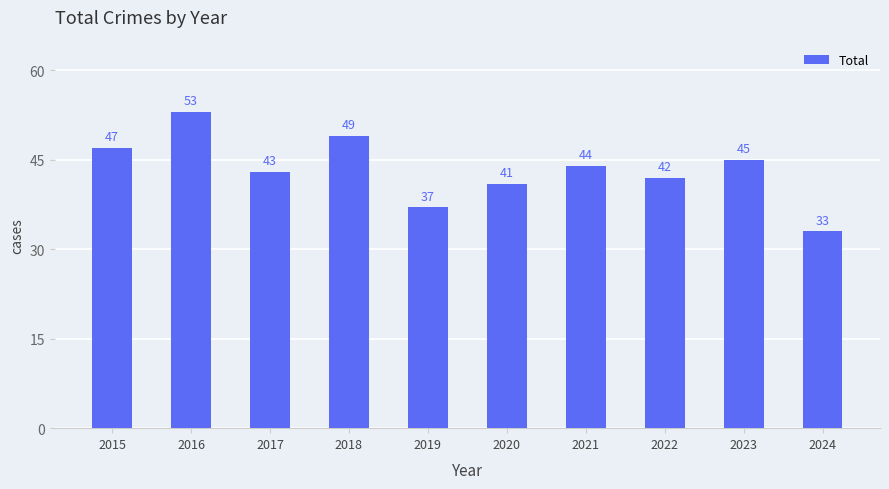

Rank the categories by value from highest to lowest.

2016, 2018, 2015, 2023, 2021, 2017, 2022, 2020, 2019, 2024